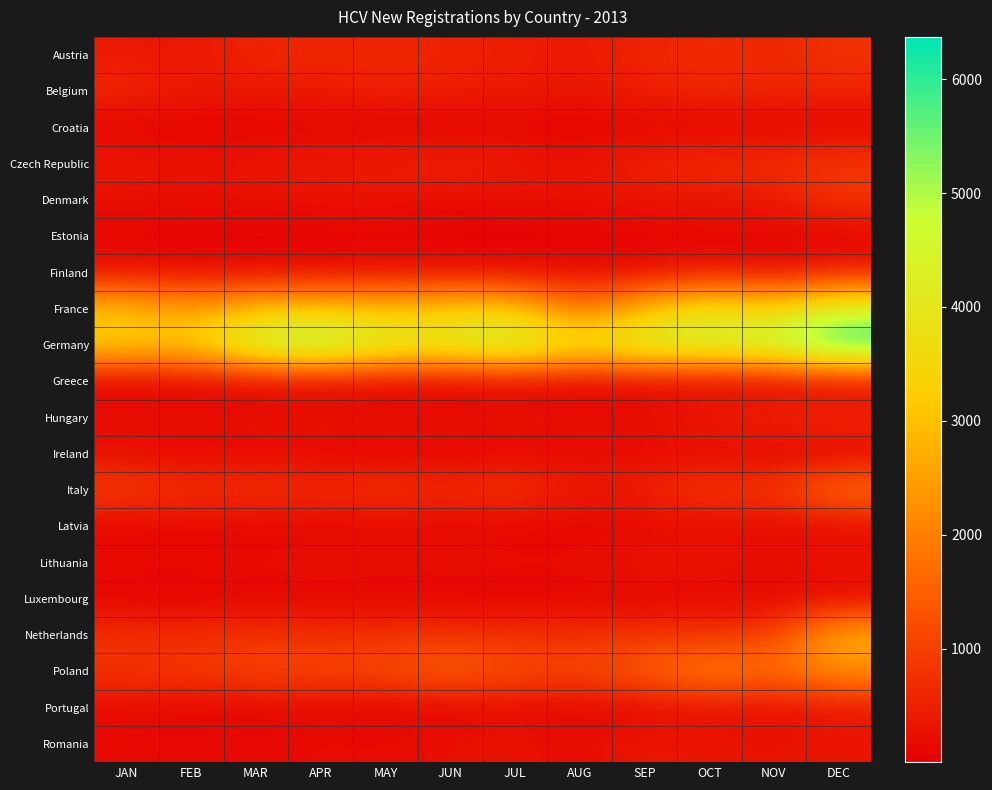

List the series in order of their peak value, highest first.

Germany, France, Netherlands, Poland, Italy, Czech Republic, Denmark, Austria, Hungary, Belgium, Finland, Romania, Lithuania, Portugal, Ireland, Latvia, Estonia, Luxembourg, Croatia, Greece